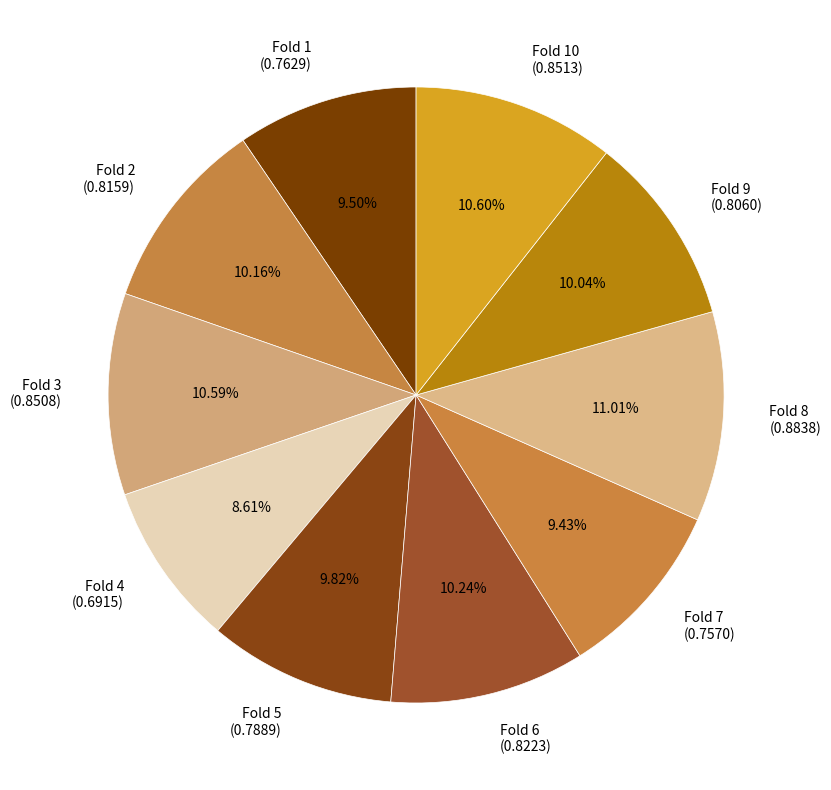

Which has a higher value, Fold 6 (0.8223) or Fold 8 (0.8838)?

Fold 8 (0.8838)